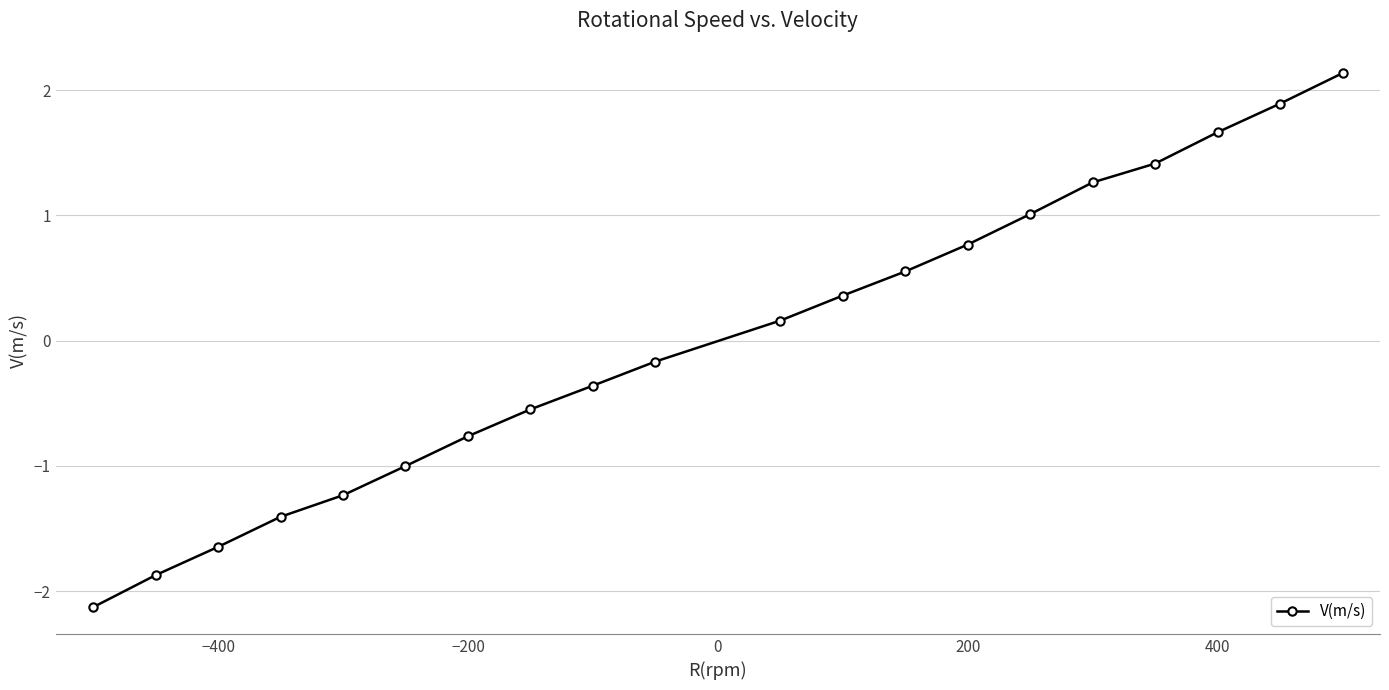

What is the value of the 2nd point from the left?

-1.9